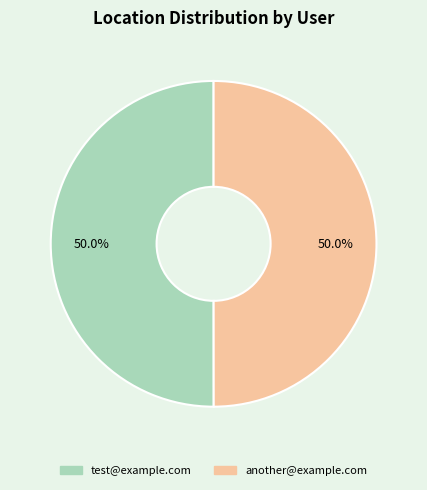

The another@example.com slice represents 64% of the pie. True or false?

False